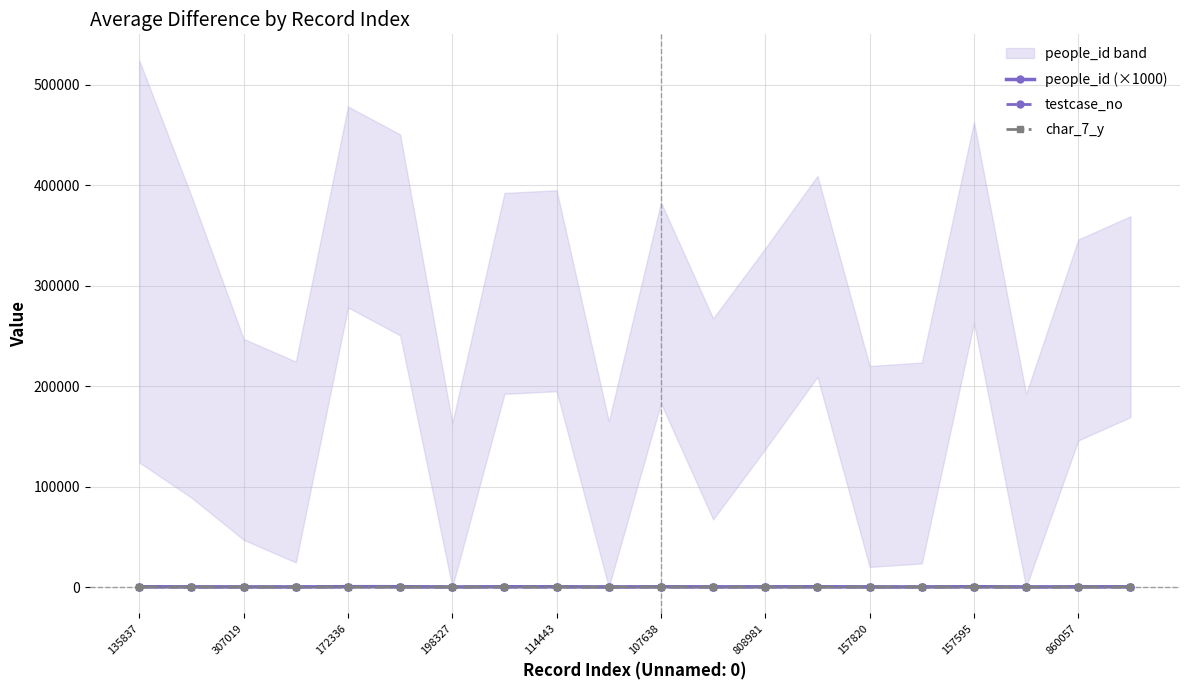

Reading right to left, what are all the values shown in this chart?

people_id (×1000): 269.1	245.9	92.1	362.9	123.5	120.0	309.2	237.3	167.3	282.9	64.9	294.9	292.3	63.1	350.5	378.3	124.5	147.0	189.0	324.0
testcase_no: 73.0	85.0	66.0	0.0	84.0	70.0	90.0	94.0	69.0	81.0	66.0	0.0	83.0	86.0	0.0	69.0	76.0	30.0	22.0	95.0
char_7_y: 3.0	8.0	1.0	18.0	16.0	8.0	12.0	8.0	17.0	7.0	11.0	17.0	20.0	7.0	21.0	1.0	2.0	17.0	22.0	14.0